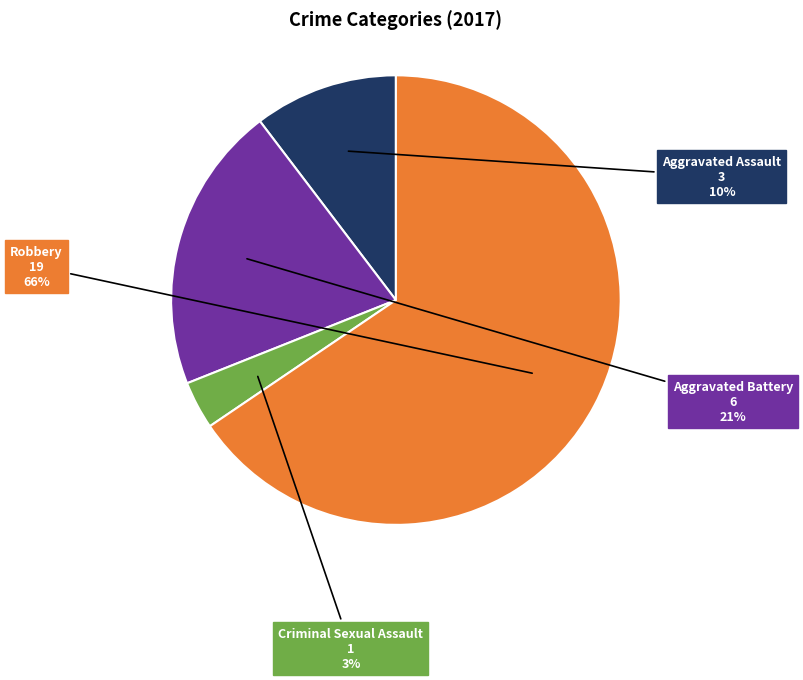

To the nearest percent, what is the average slice percentage?

25%